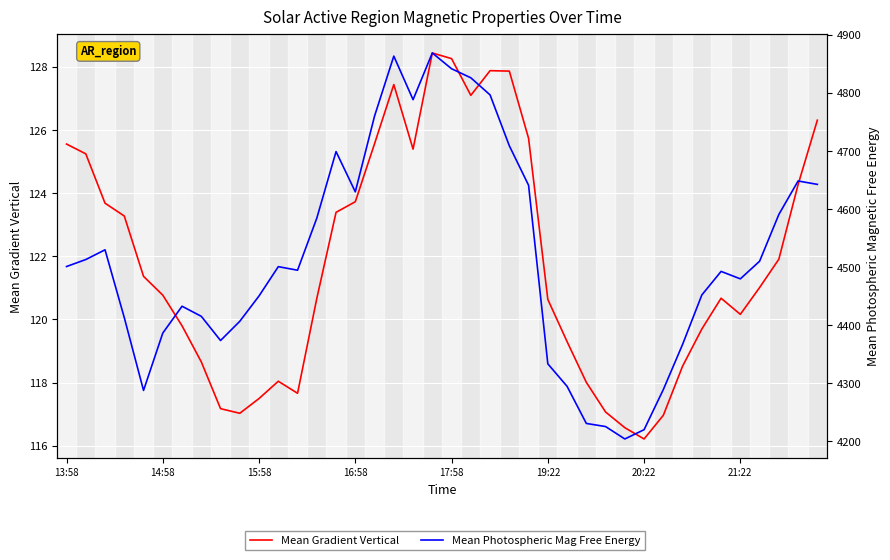

What is the value of the Mean Photospheric Magnetic Free Energy point at the 39th from the left?

4648.5